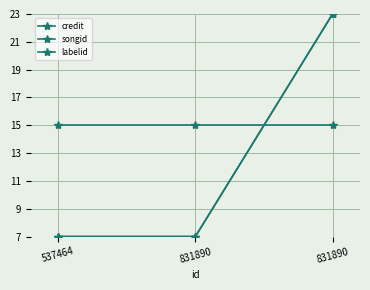

What is the sum of all labelid values?

45